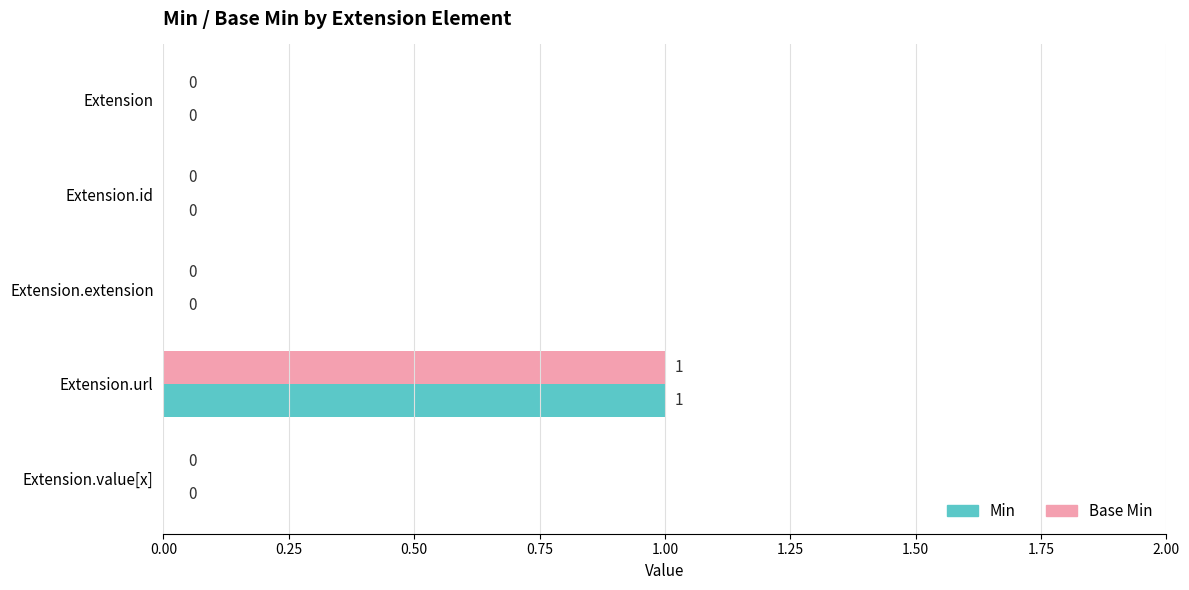

True or false: Base Min has a value of 0 at Extension.

True